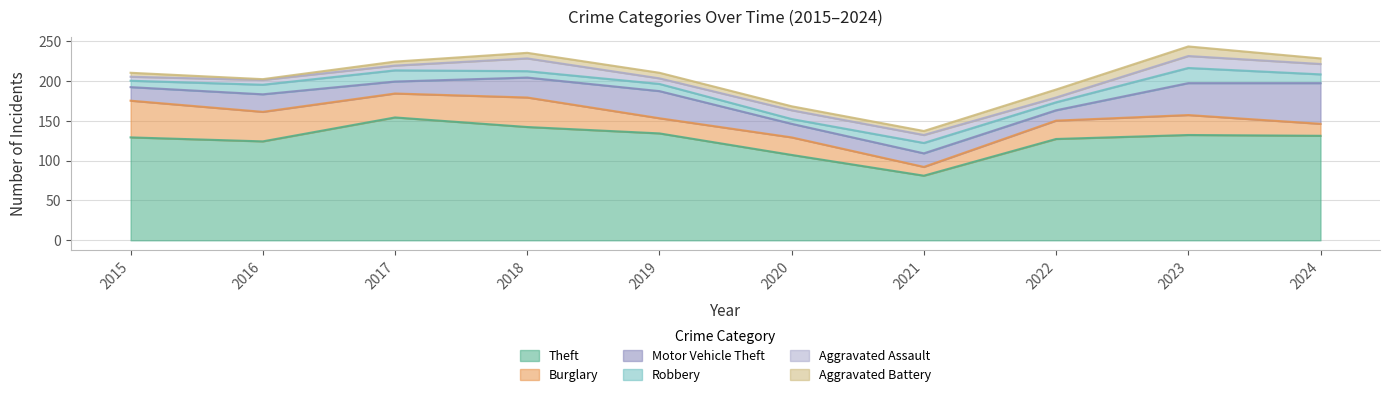

Which series has the widest spread of values?

Theft